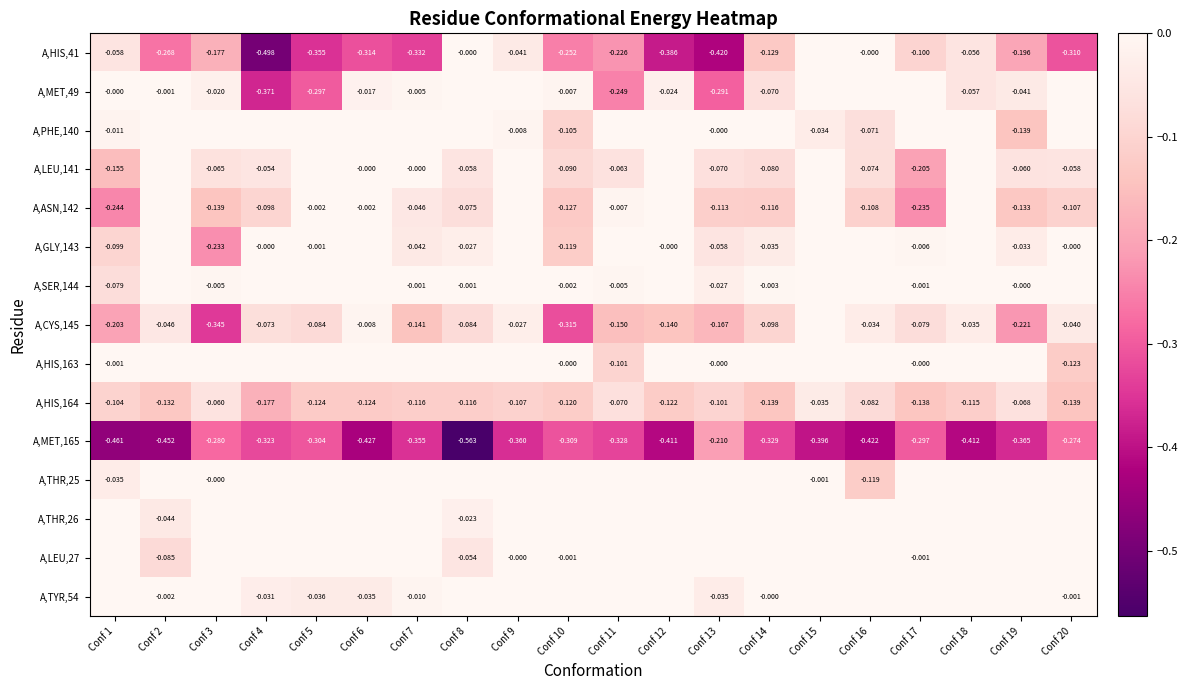

Is the value of A,HIS,163 at Conf 17 greater than the value of A,MET,49 at Conf 15?

No